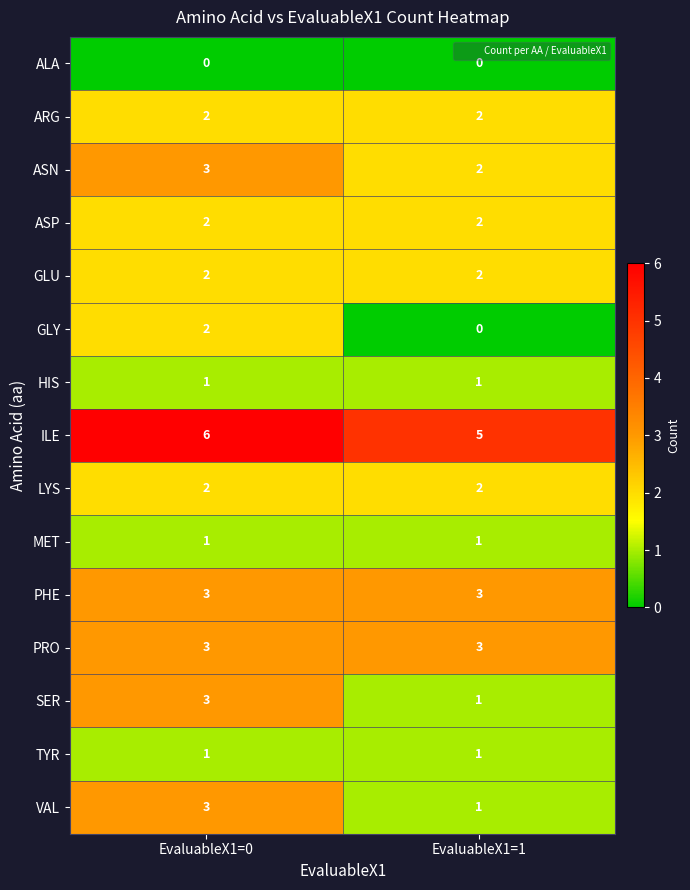

Reading right to left, extract all data points from this chart.

ALA: 0	0
ARG: 2	2
ASN: 2	3
ASP: 2	2
GLU: 2	2
GLY: 0	2
HIS: 1	1
ILE: 5	6
LYS: 2	2
MET: 1	1
PHE: 3	3
PRO: 3	3
SER: 1	3
TYR: 1	1
VAL: 1	3